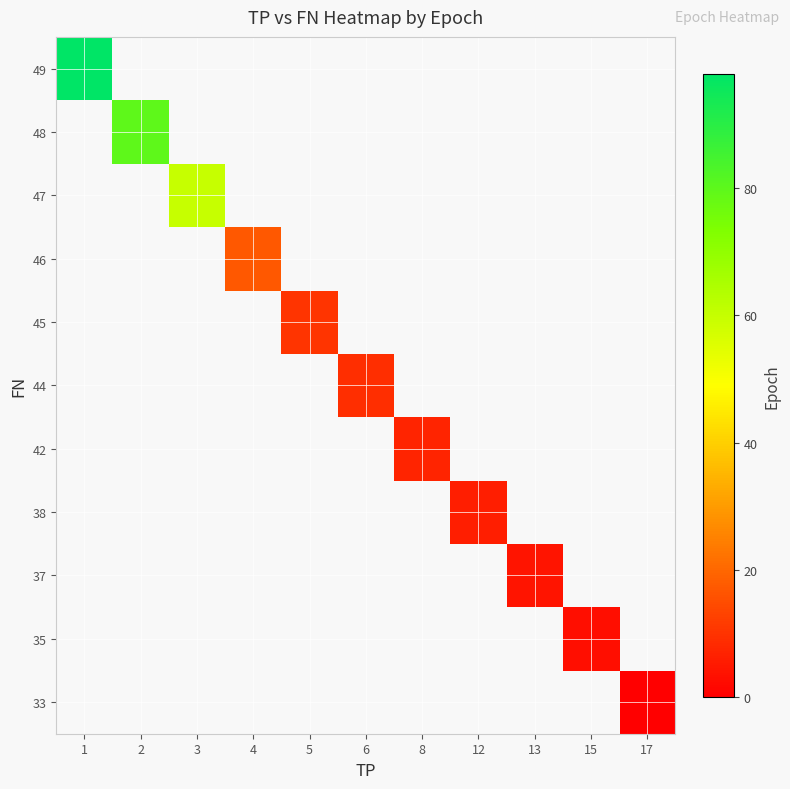

Count the number of categories in the chart.

11